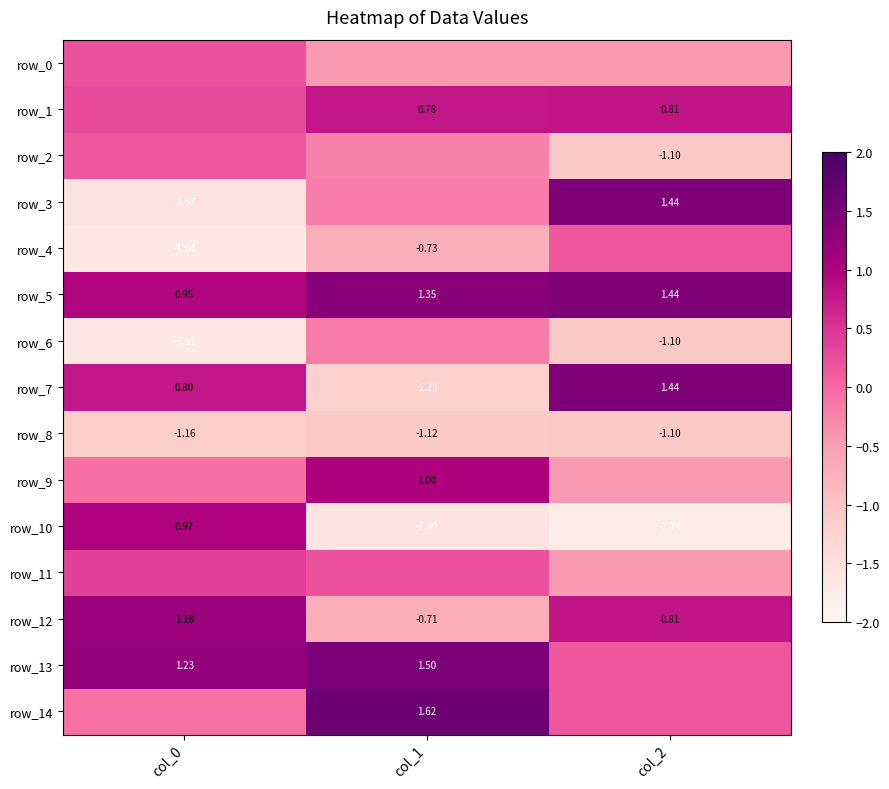

How many data points in row_9 are above 0?

1